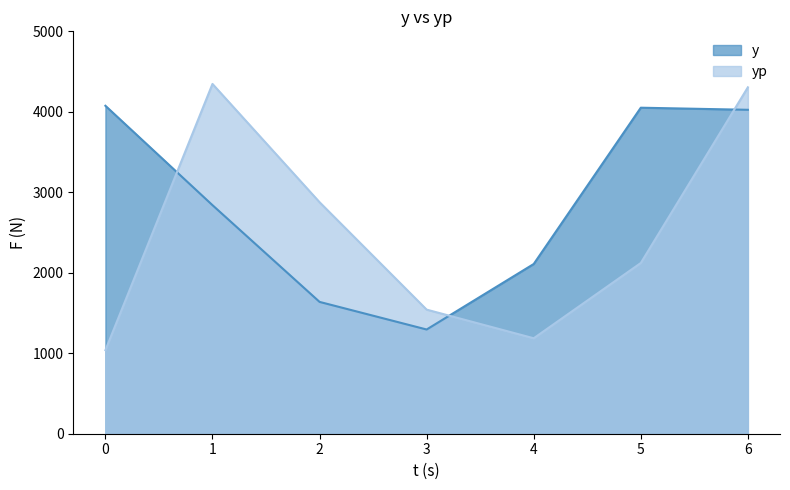

What is the difference between the y values at 2 and 3?

343.0